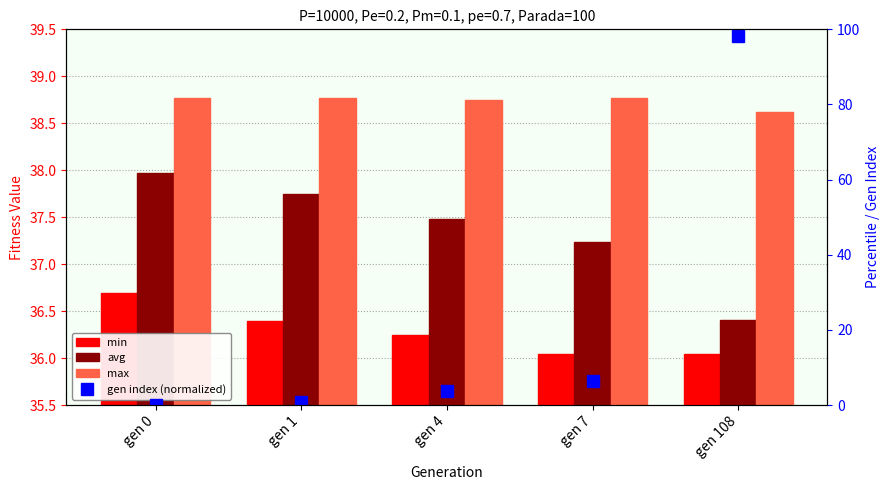

Reading left to right, list all the values displayed in this chart.

min: 36.7	36.4	36.2	36.0	36.0
avg: 38.0	37.8	37.5	37.2	36.4
max: 38.8	38.8	38.7	38.8	38.6
gen index (normalized): 0.0	0.9	3.6	6.4	98.2